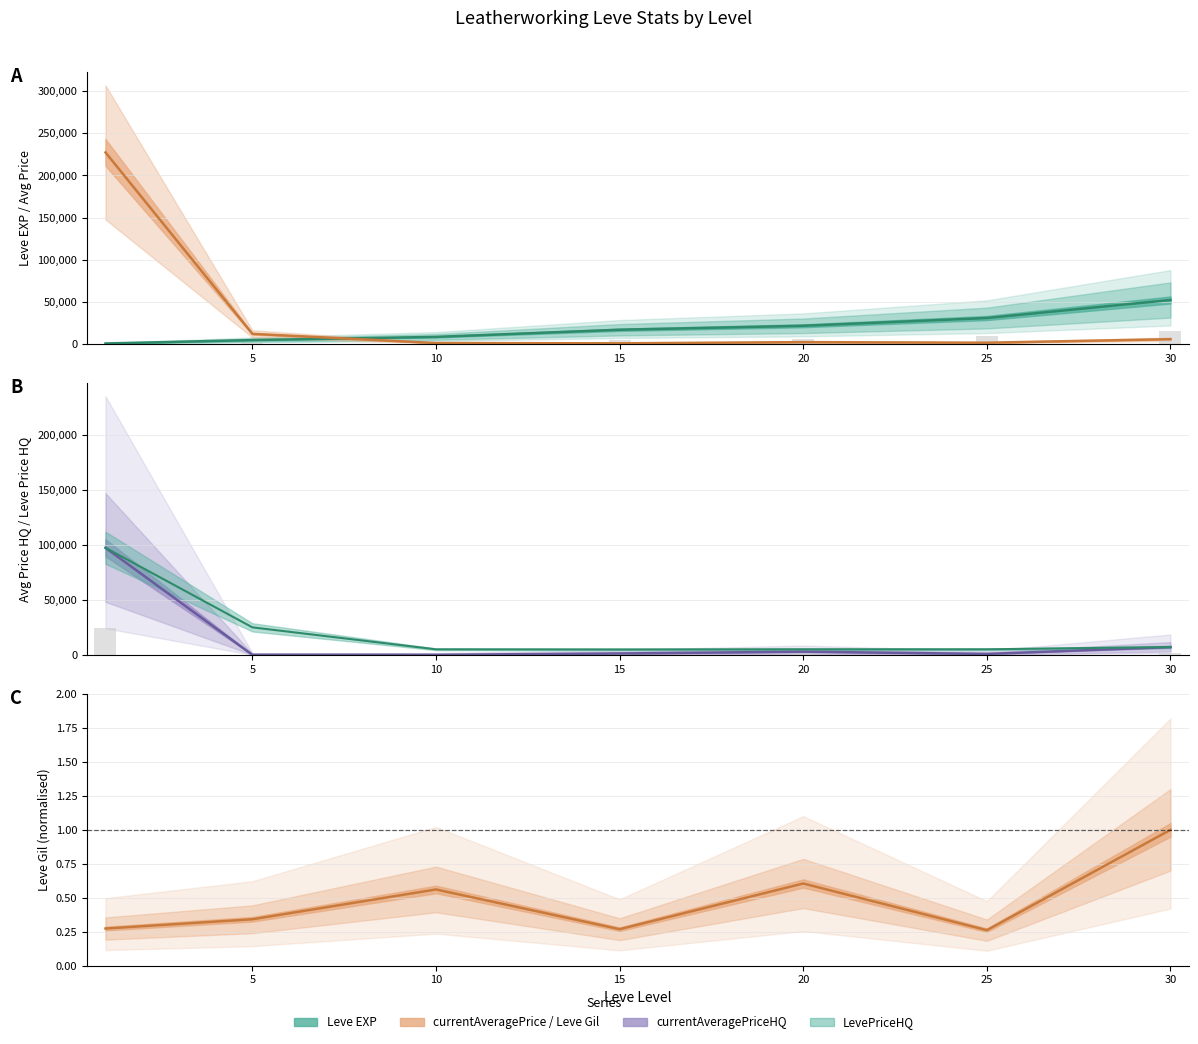

How many data points does each series have?

7